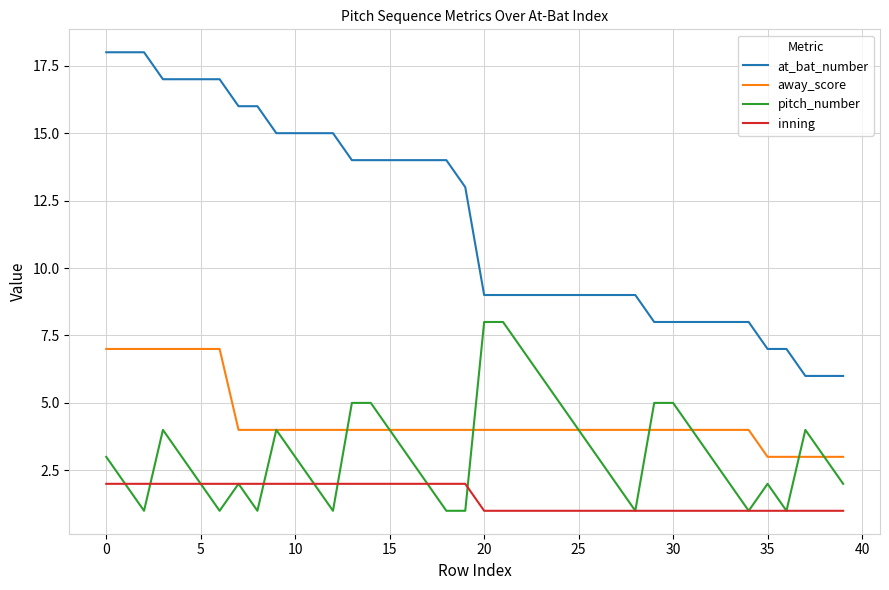

True or false: at_bat_number and away_score intersect in this chart.

False